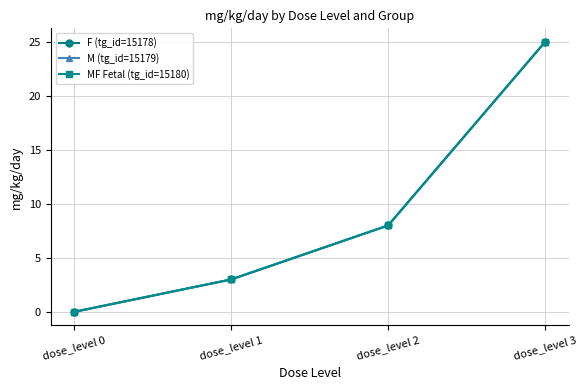

True or false: MF Fetal (tg_id=15180) and F (tg_id=15178) cross at least once.

False